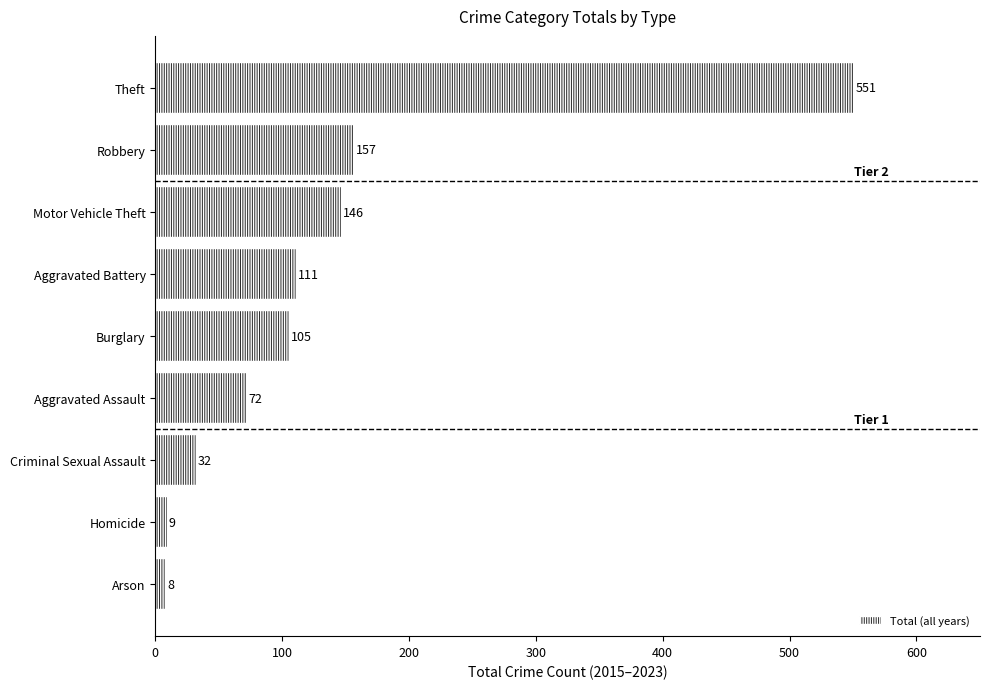

How many series are shown in this chart?

1